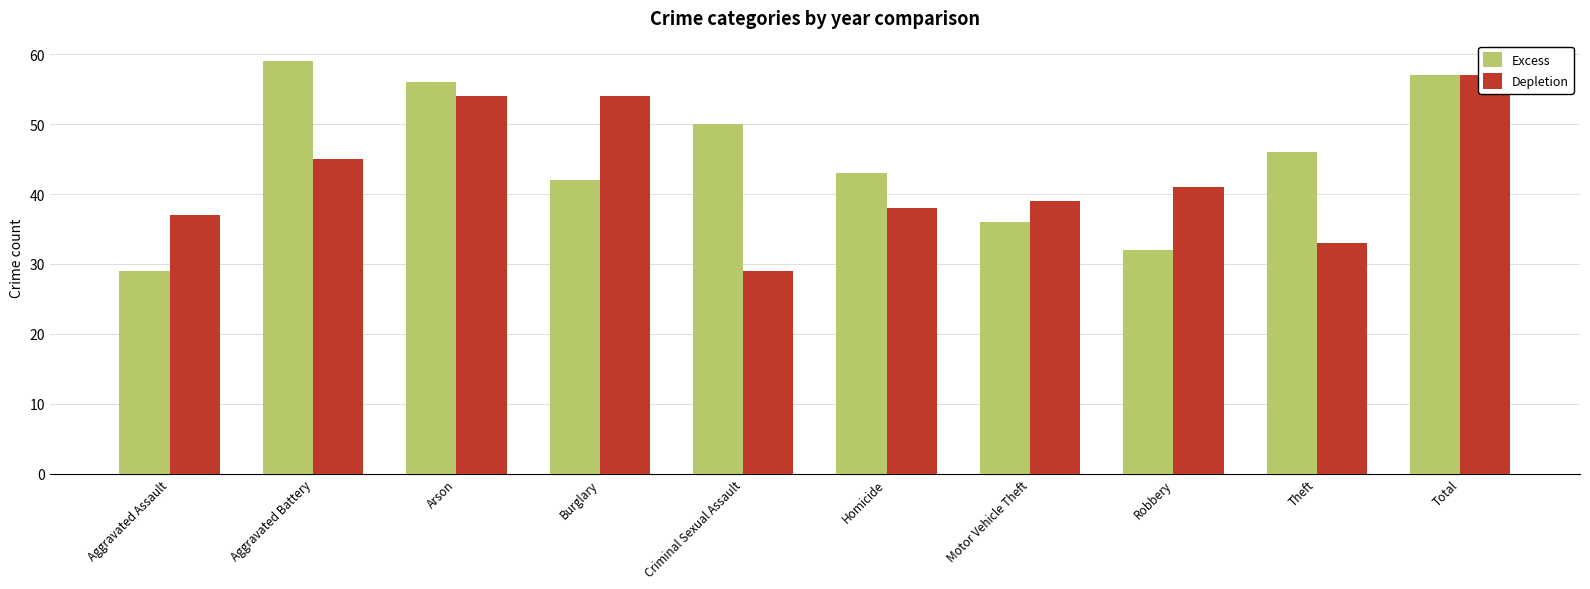

What is the label of the 7th bar from the right?

Burglary